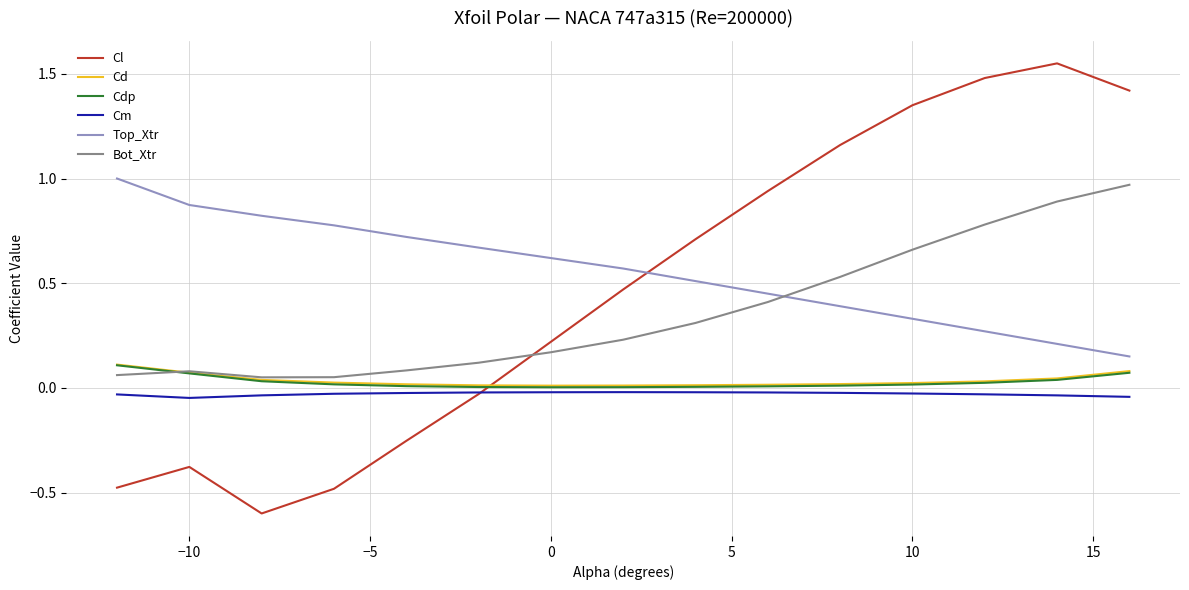

Which series has the largest range (max minus min)?

Cl